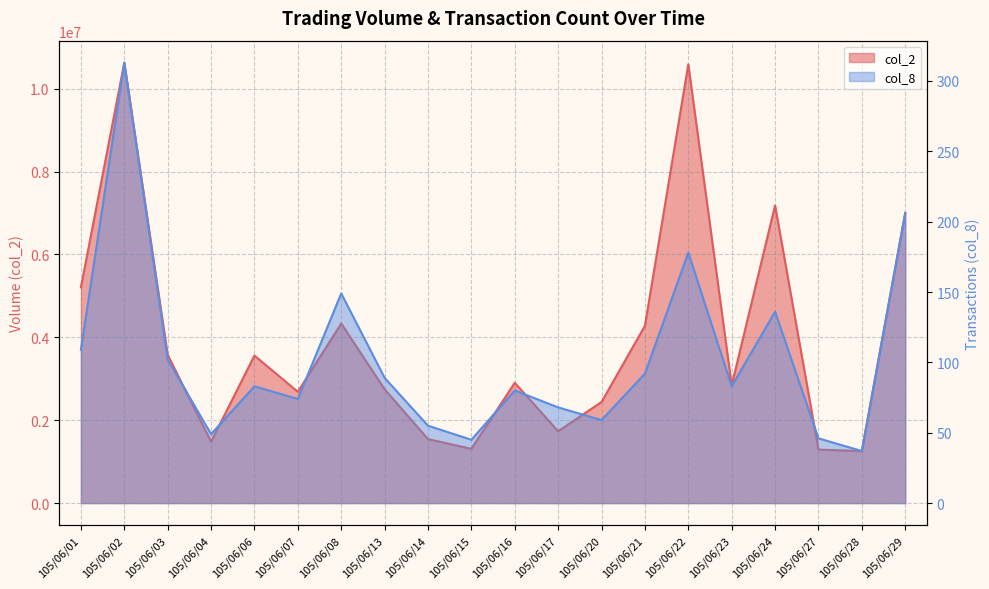

What is the spread (max minus min) of values at 105/06/27?

1290604